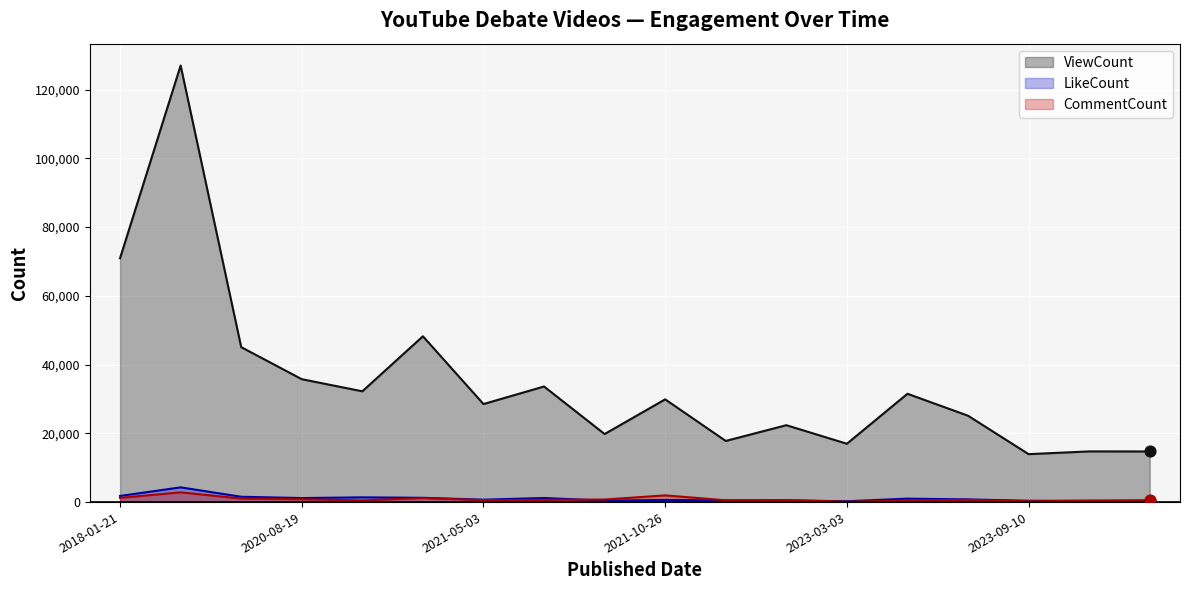

What is the maximum value shown in the chart?

126982